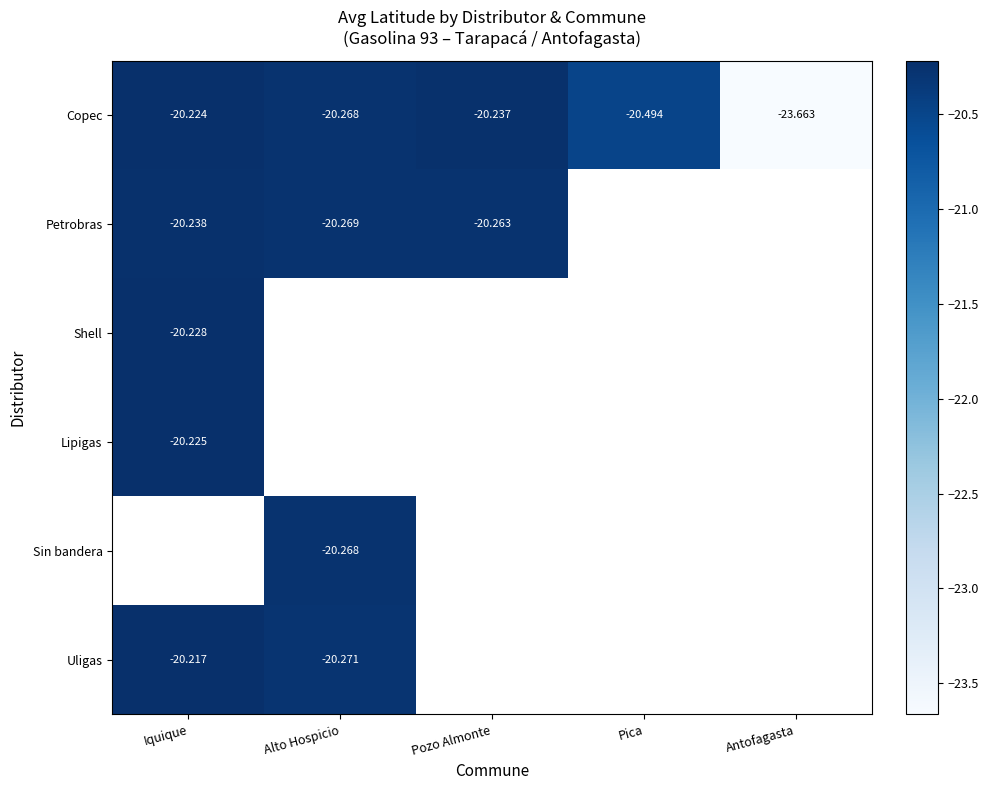

Read the Petrobras value at Iquique.

-20.2